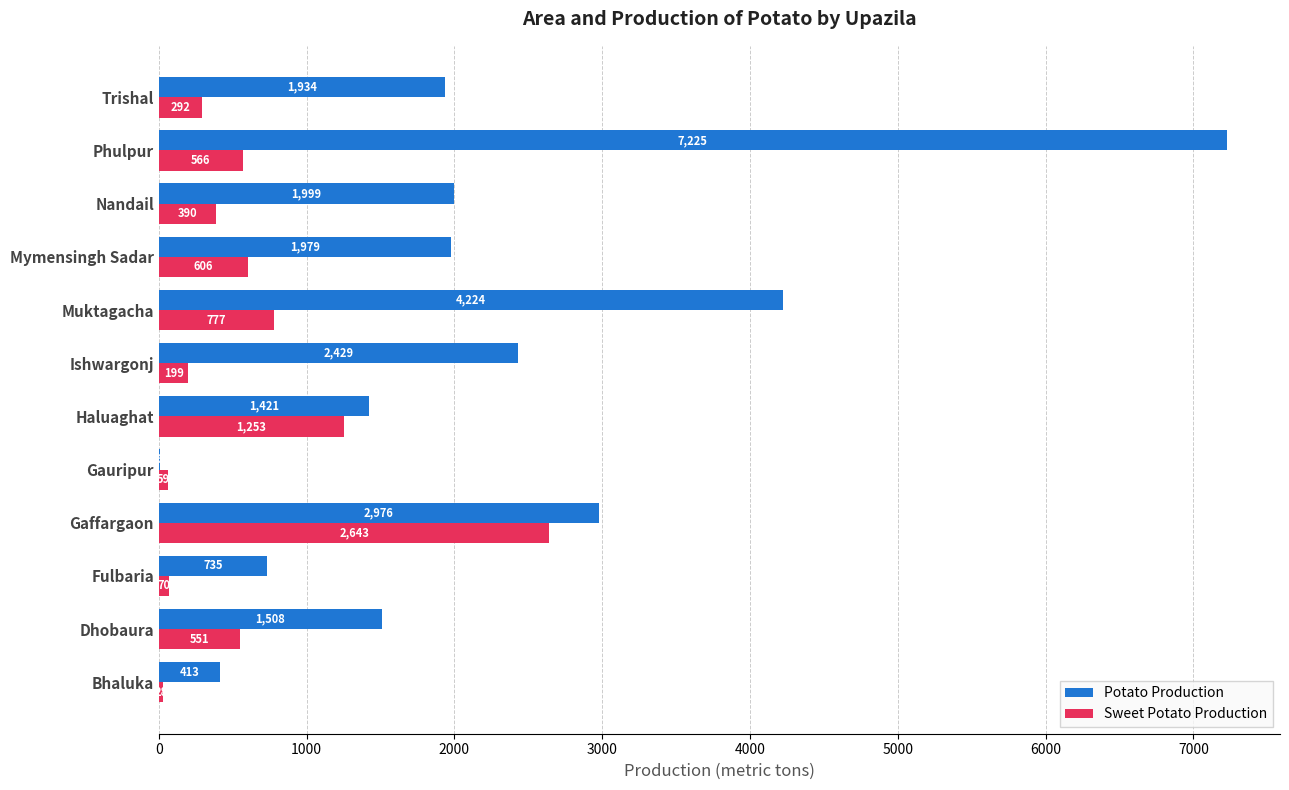

At which label is Potato Production closest to 3615?

Muktagacha